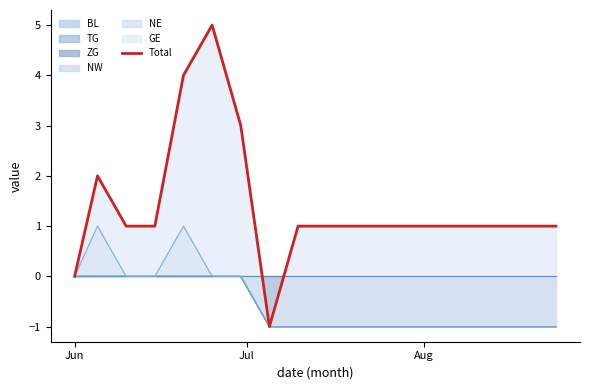

What is the difference between the maximum and second lowest values?

5